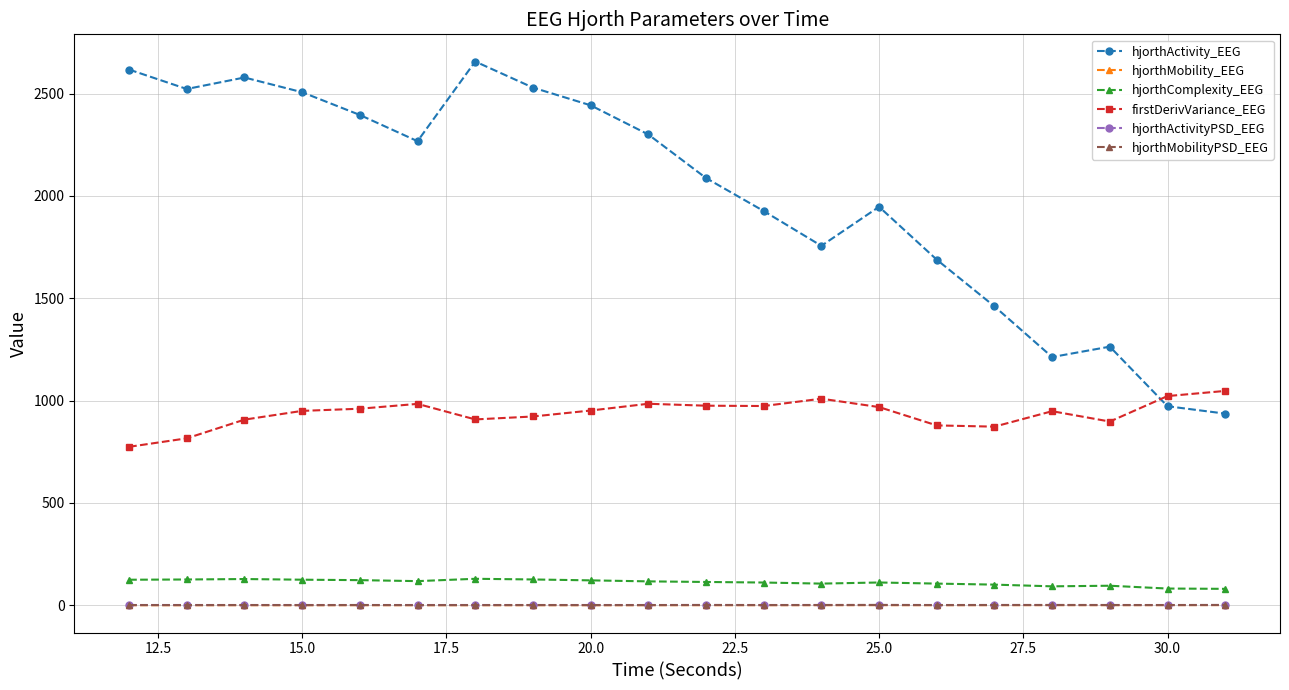

True or false: hjorthComplexity_EEG and firstDerivVariance_EEG cross at least once.

False